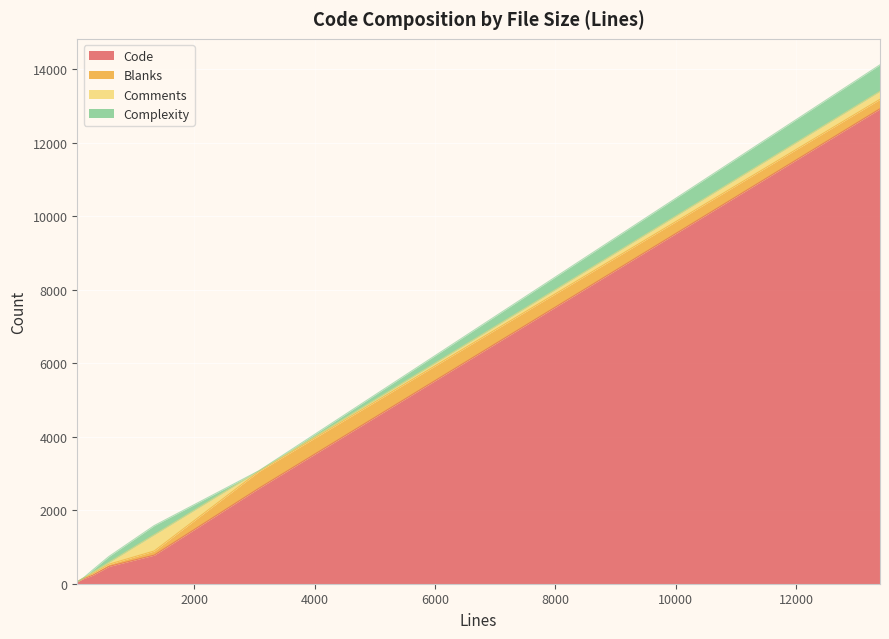

What is the sum of the Blanks values at 13396 and 3073?

716